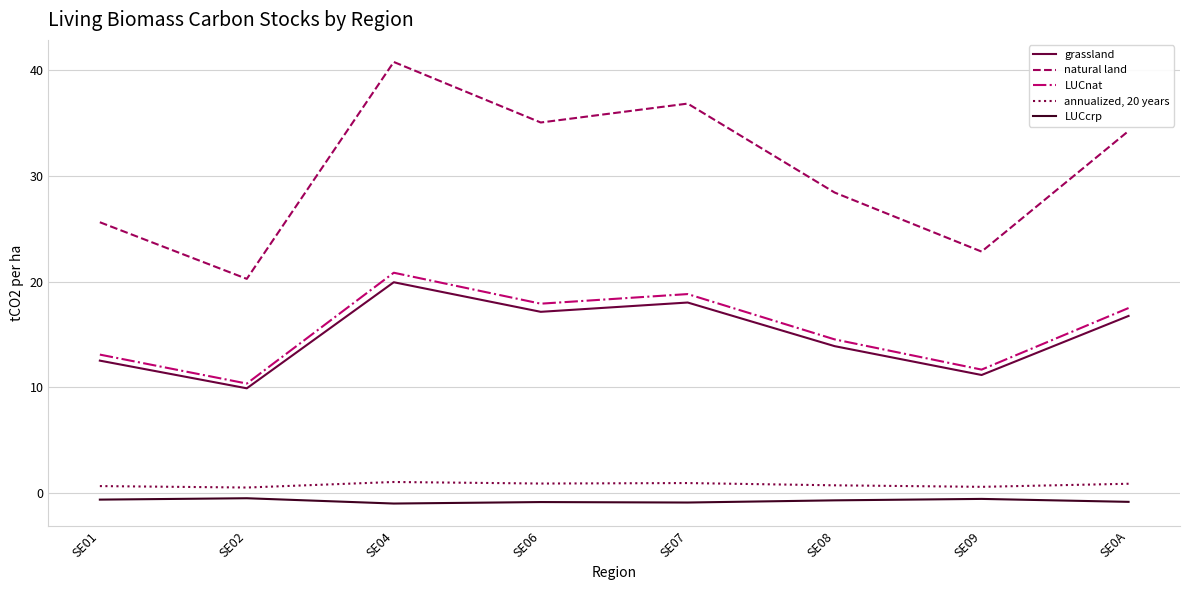

What is the sum of the grassland values at SE04 and SE0A?

36.7